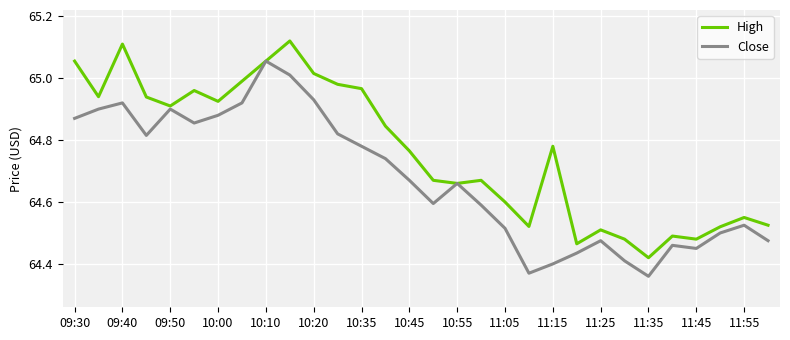

Rank the series by their maximum value, from highest to lowest.

High, Close